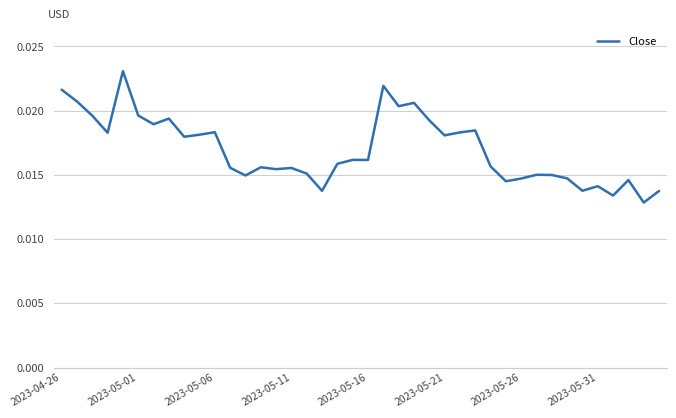

Count the number of categories in the chart.

40